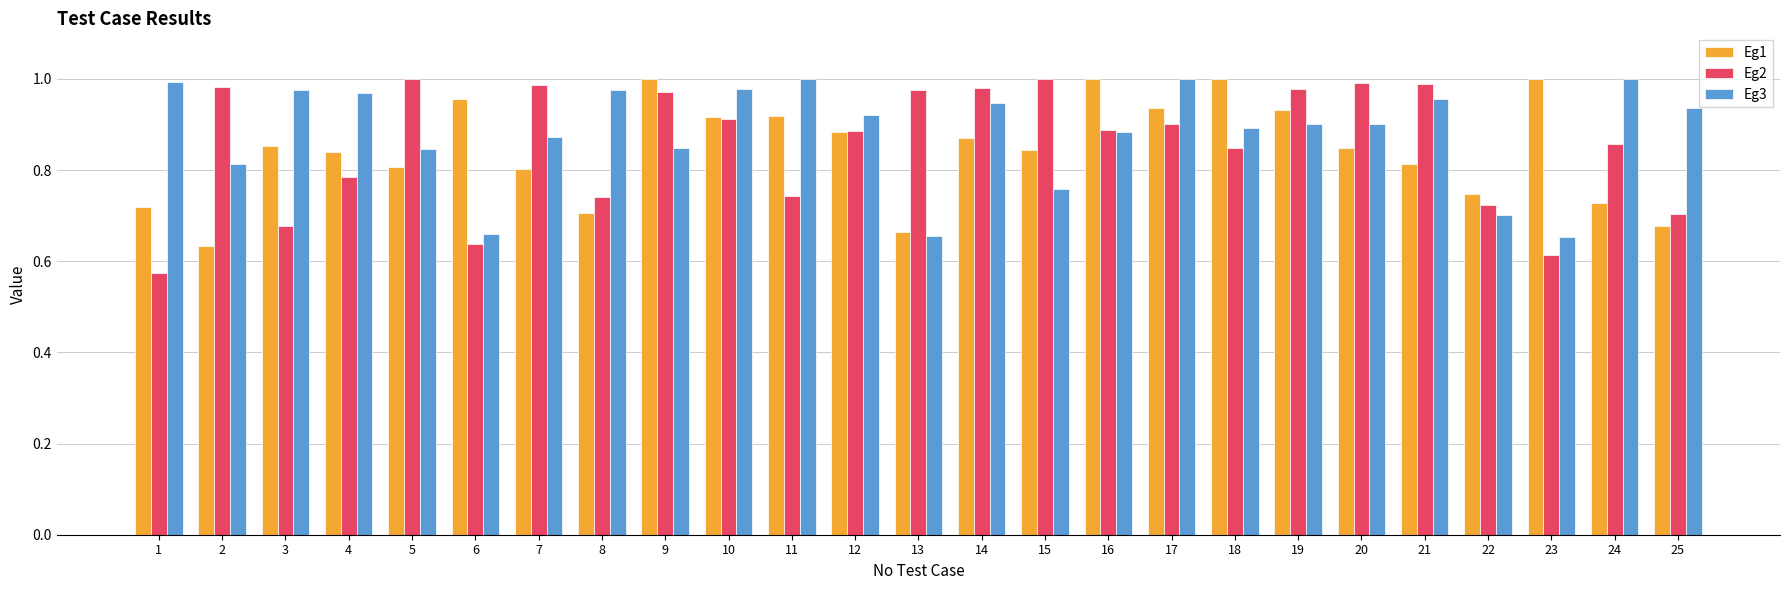

Which series changed the most between 11 and 16?

Eg2